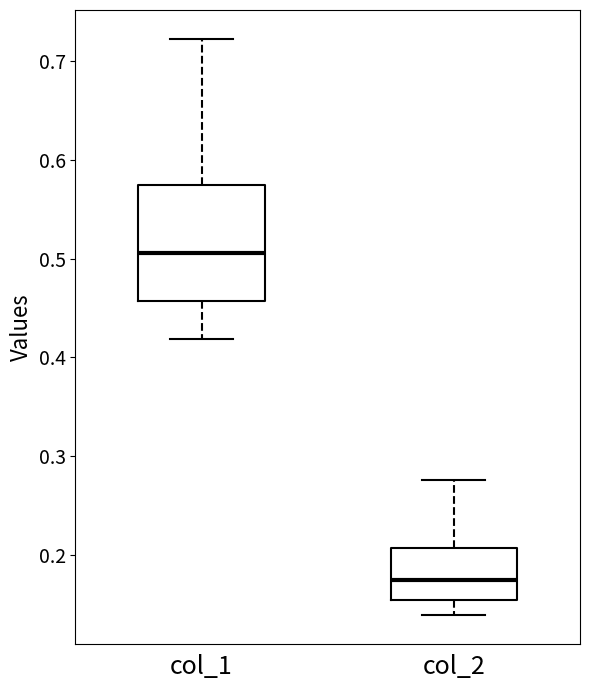

Where is the lower edge of the box for col_1 on the y-axis? The values are not printed on the chart, so give them approximately, as read against the axis.

0.46